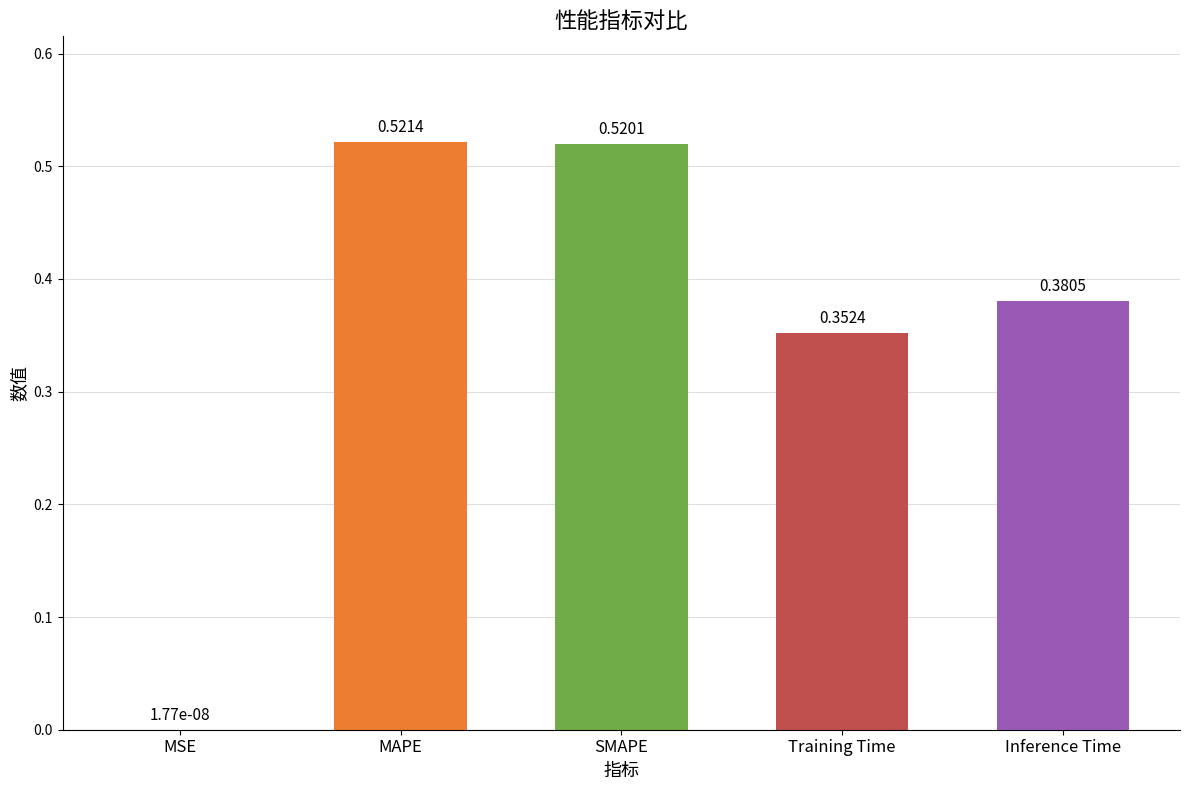

Are the bars horizontal?

No